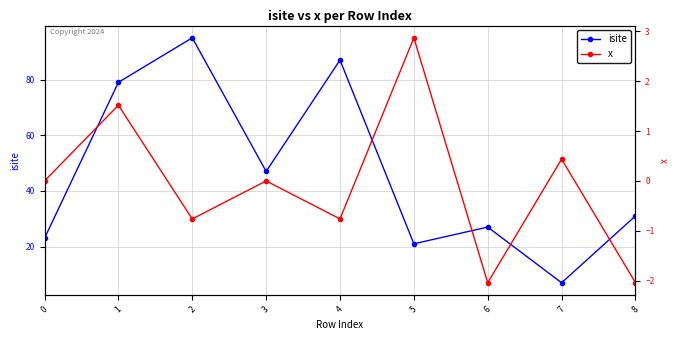

What is the value of the x point at the 9th from the left?

-2.0